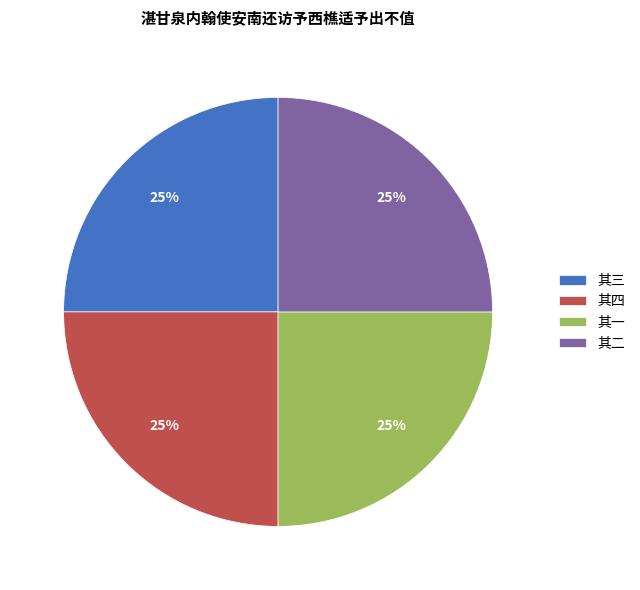

To the nearest percent, what percentage of the pie is 其二?

25%